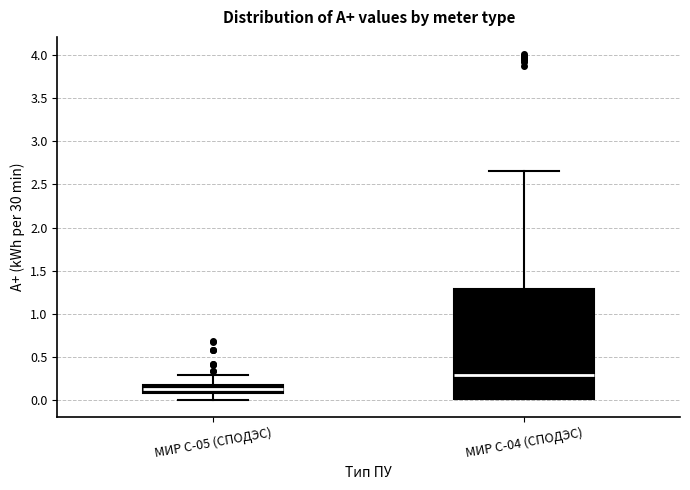

Where is the lower edge of the box for МИР С-04 (СПОДЭС) on the y-axis? The values are not printed on the chart, so give them approximately, as read against the axis.

0.00